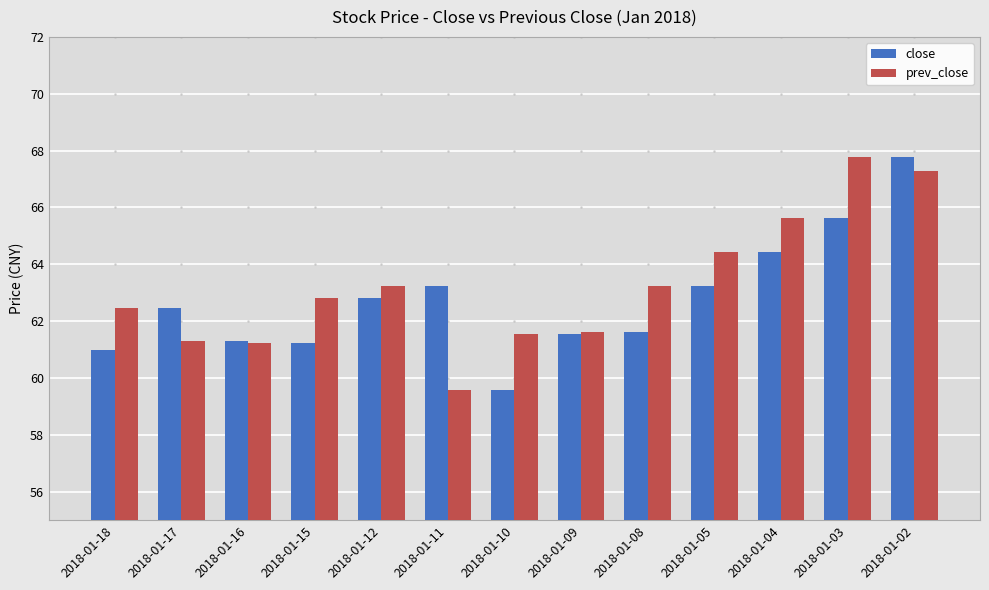

What is the minimum value for close?

59.6